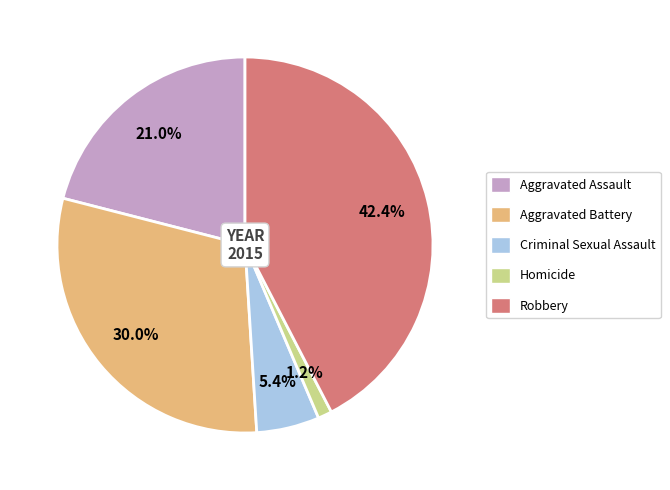

True or false: Aggravated Battery accounts for 42% of the total.

False